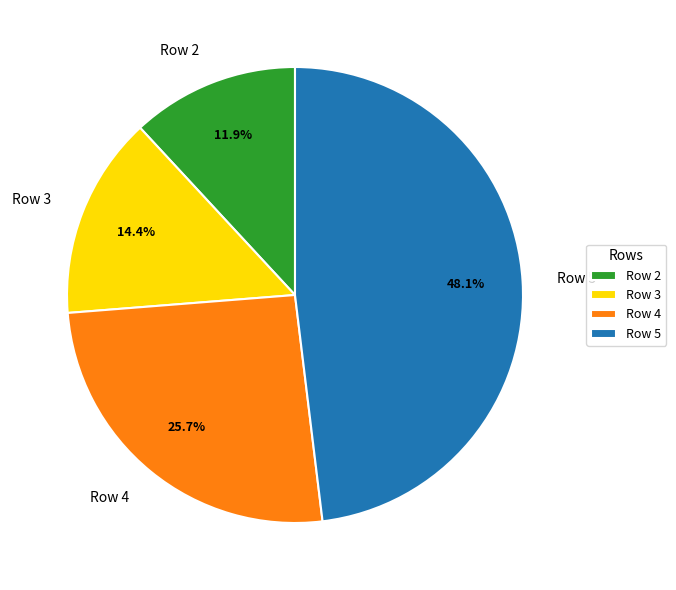

Rank the categories by value from lowest to highest.

Row 2, Row 3, Row 4, Row 5